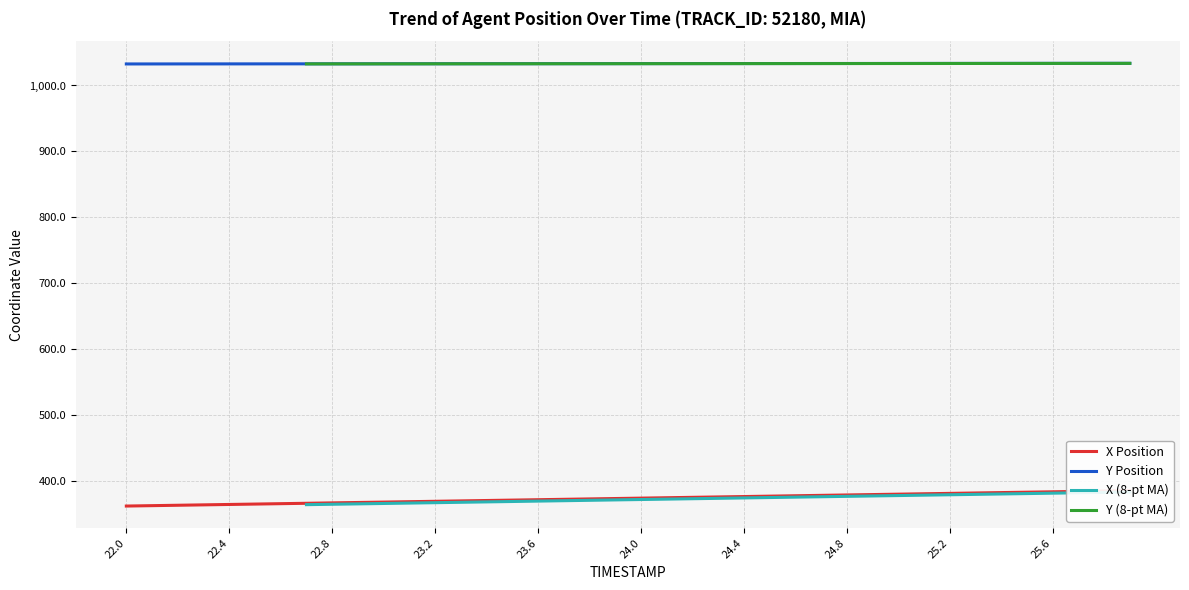

Which label corresponds to the largest value in the chart?

25.9